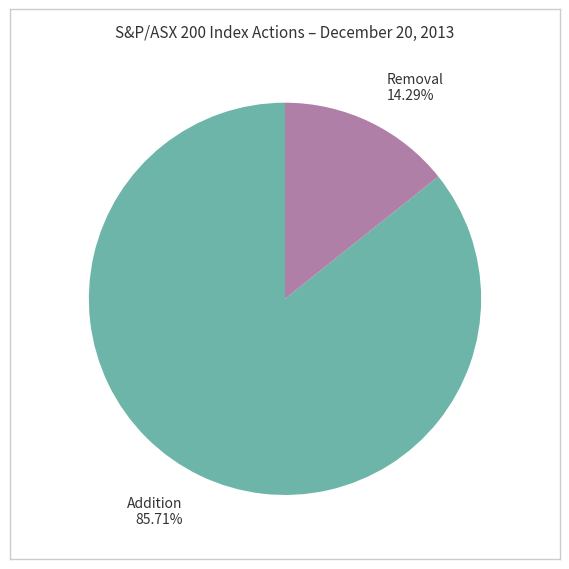

Combined, do Removal and Addition account for over 50%?

Yes